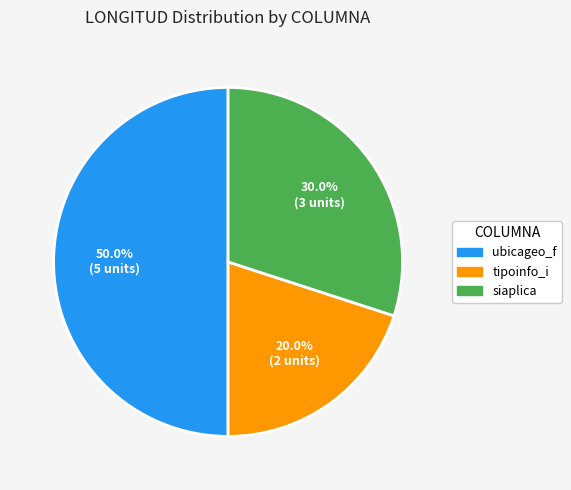

How many segments does this pie chart have?

3